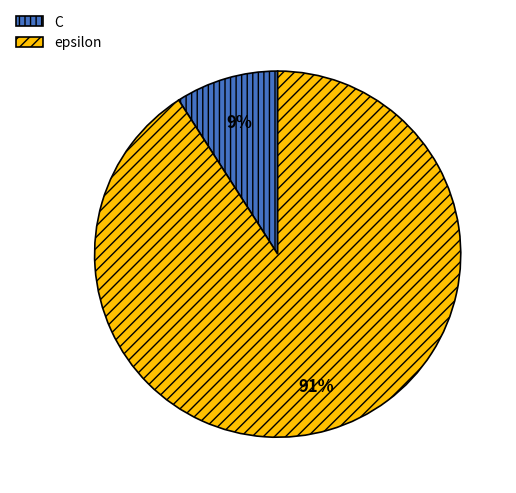

Do C and epsilon together represent more than half of the pie?

Yes